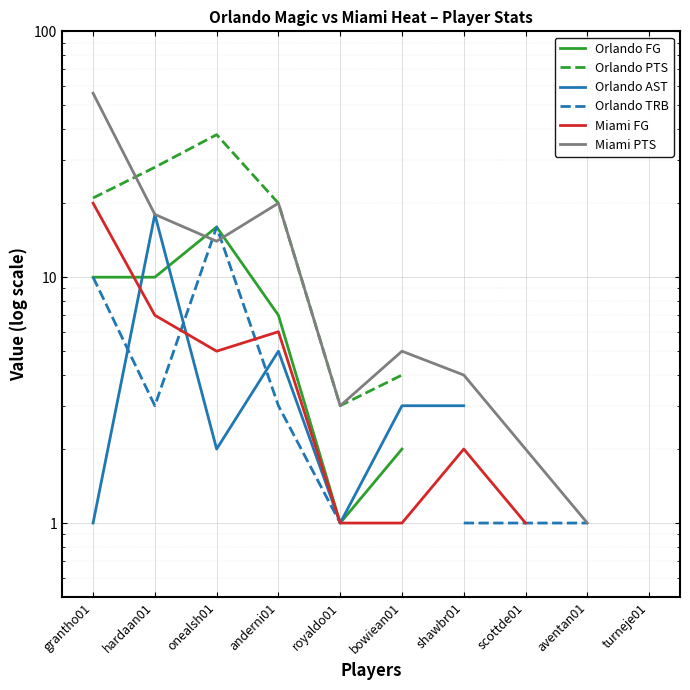

How many interior local peaks does the Orlando FG series have?

1